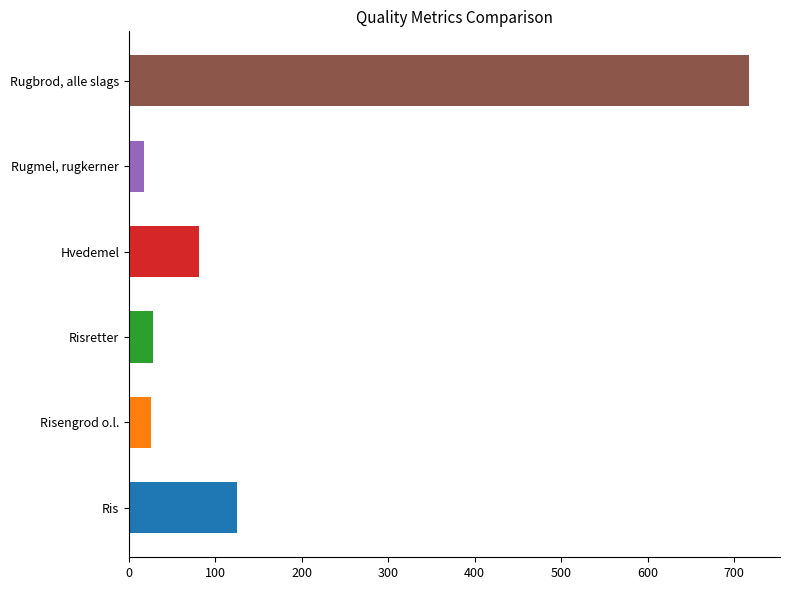

Where is the data nearest to the value 367?

Ris